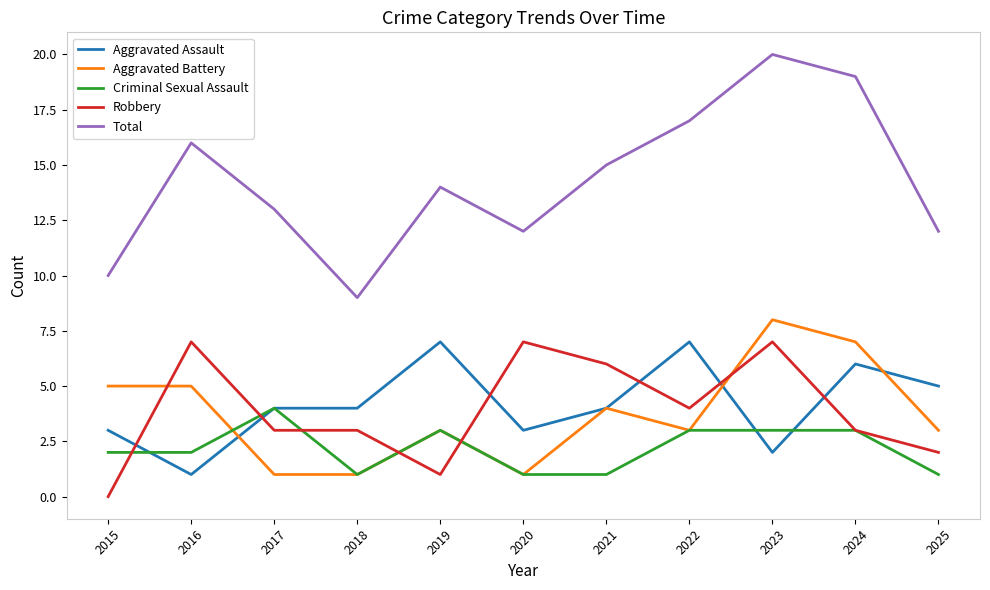

Does the chart have visible grid lines?

No